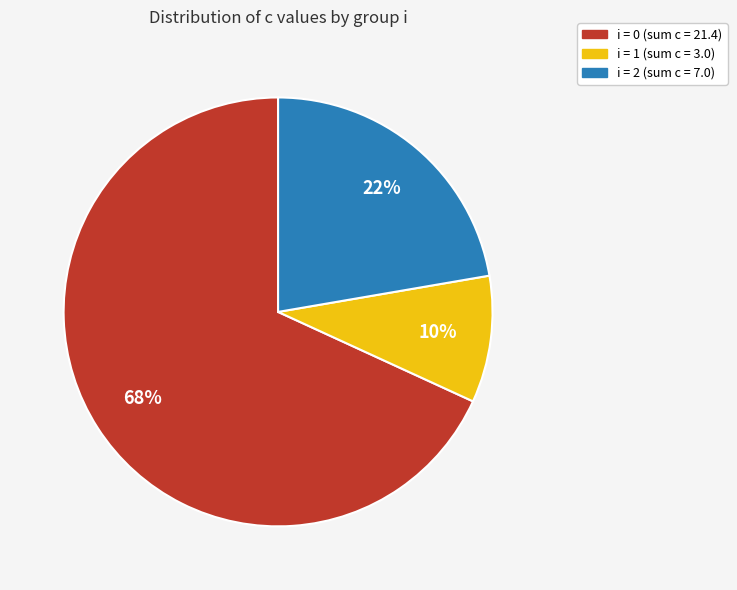

Does any single category account for the majority?

Yes